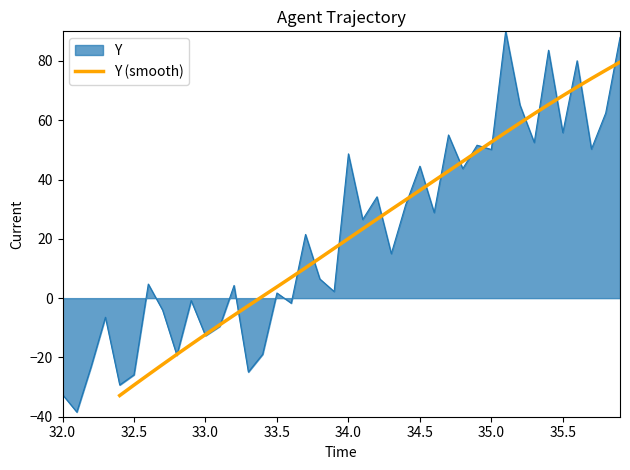

What is the lowest value of the Y (smooth) series?

-32.8